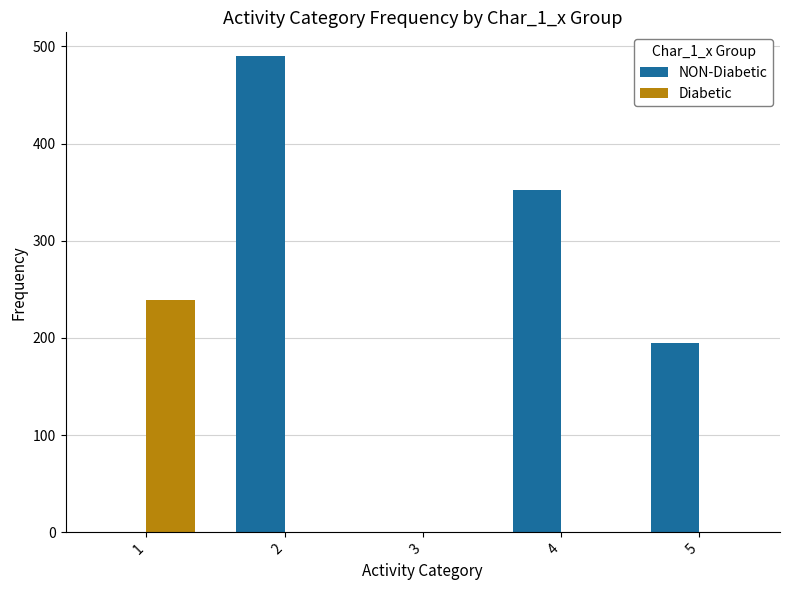

Reading left to right, list all the values displayed in this chart.

NON-Diabetic: 0	490	0	352	195
Diabetic: 239	0	0	0	0